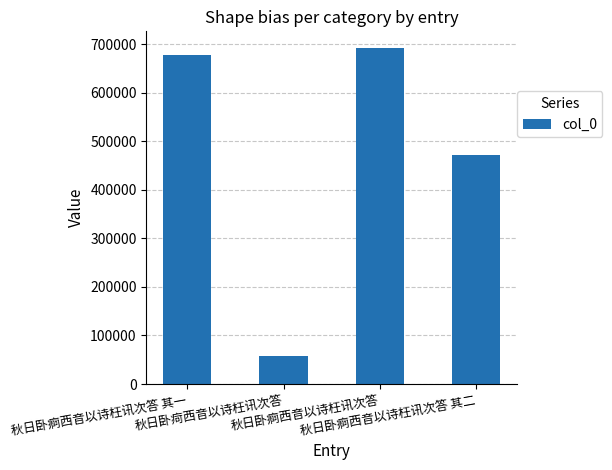

What is the maximum value shown in the chart?

691570